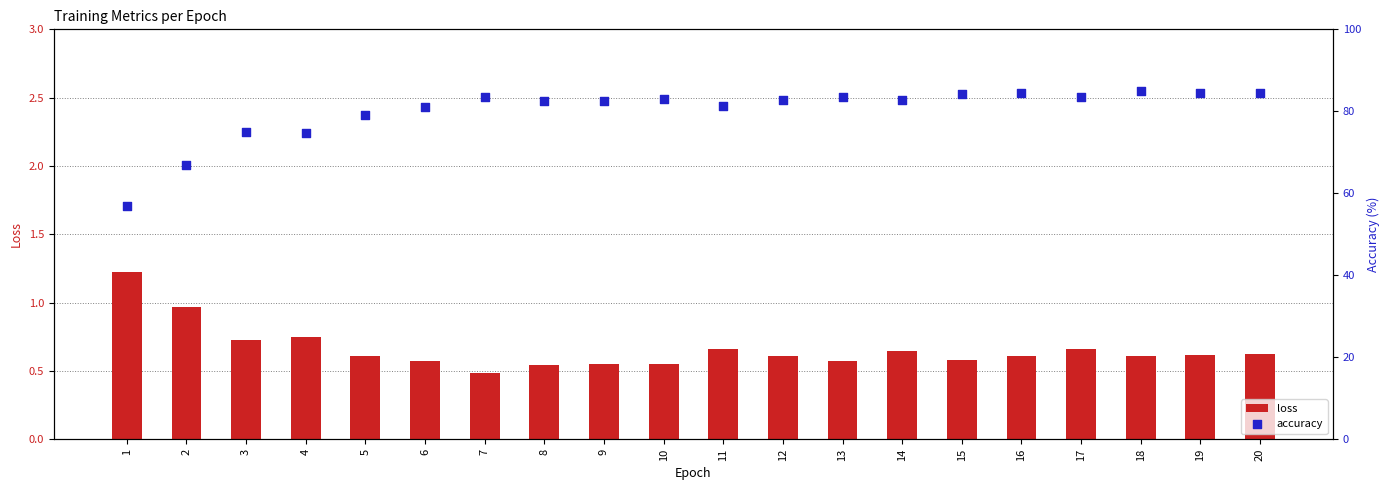

Which series reaches the maximum Y coordinate?

accuracy